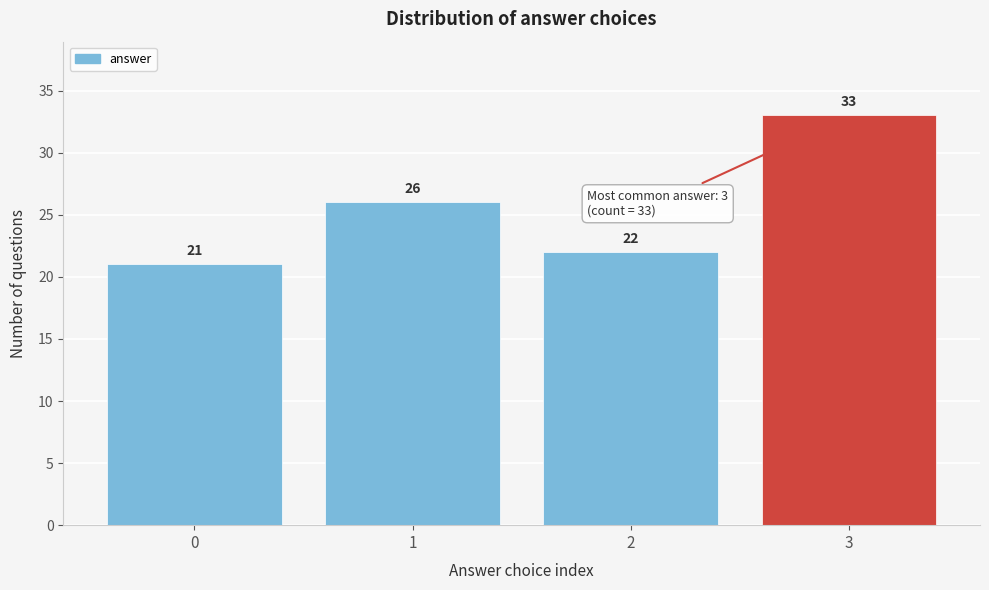

Reading left to right, list all the values displayed in this chart.

0=21	1=26	2=22	3=33